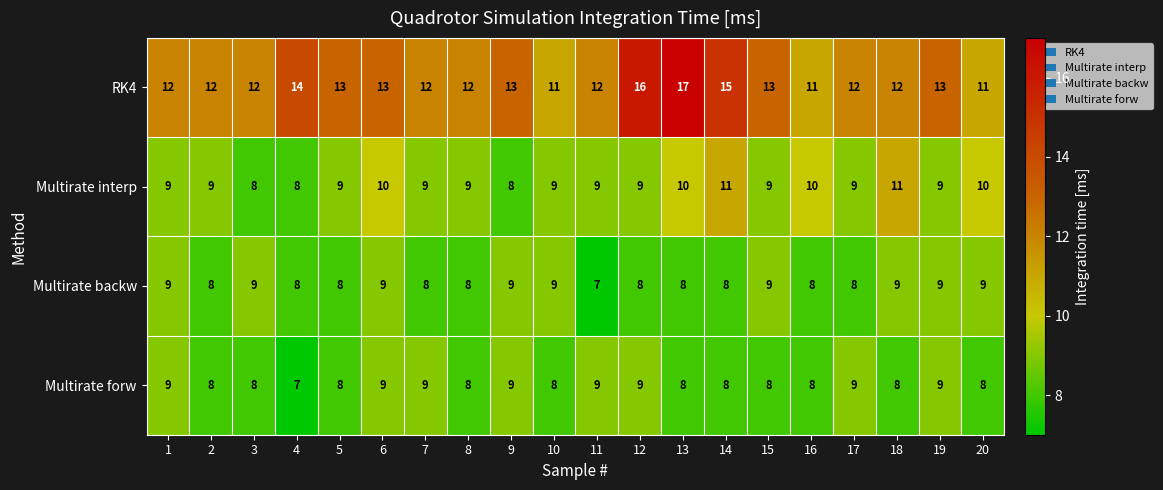

Which series has the largest range (max minus min)?

RK4